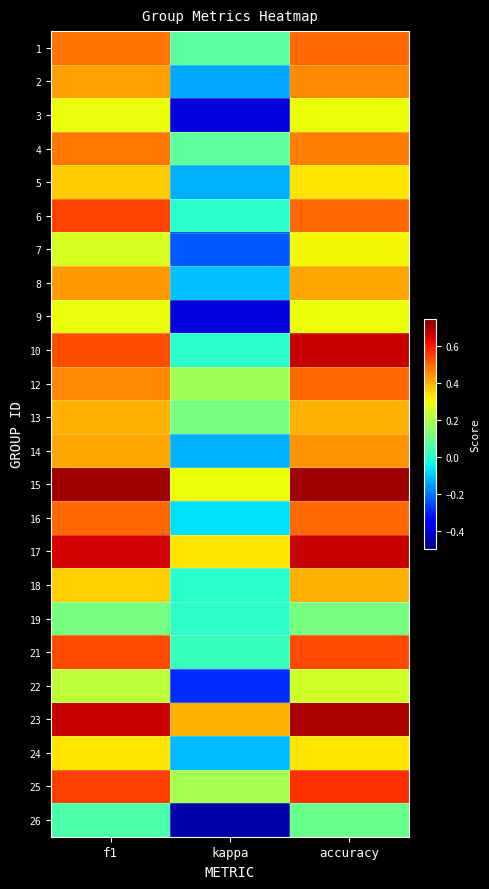

What is the smallest value displayed?

-0.5